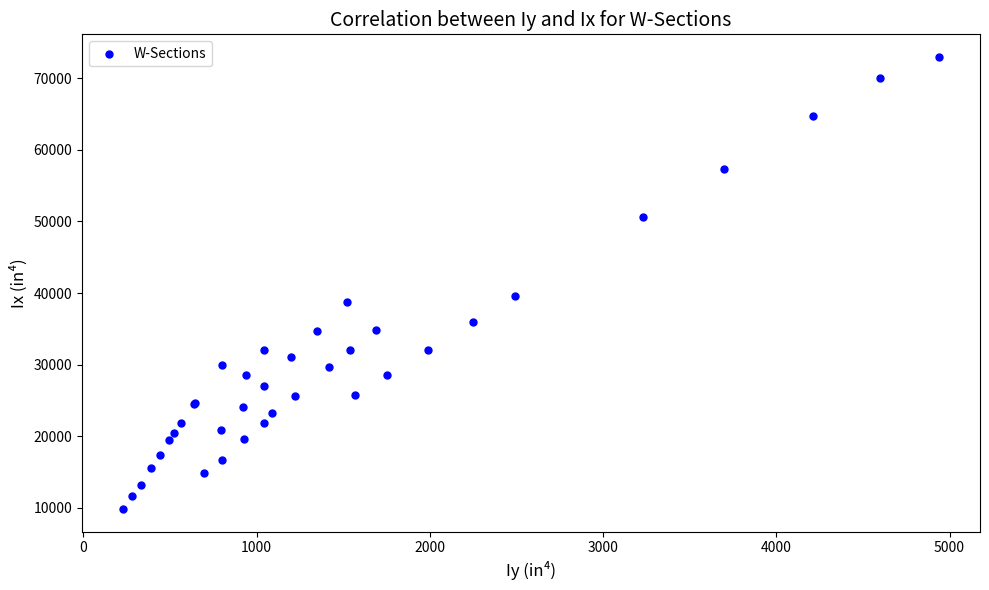

What Y value in the scatter plot is closest to 41400?

39600